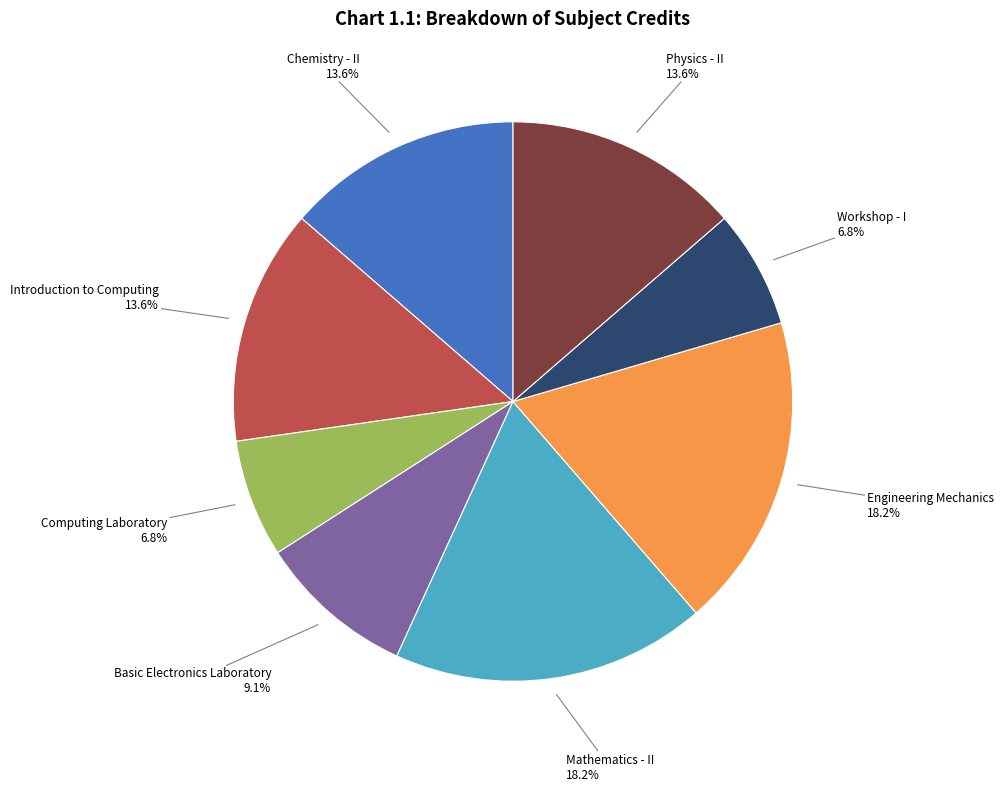

Is there any slice that represents more than half of the pie?

No